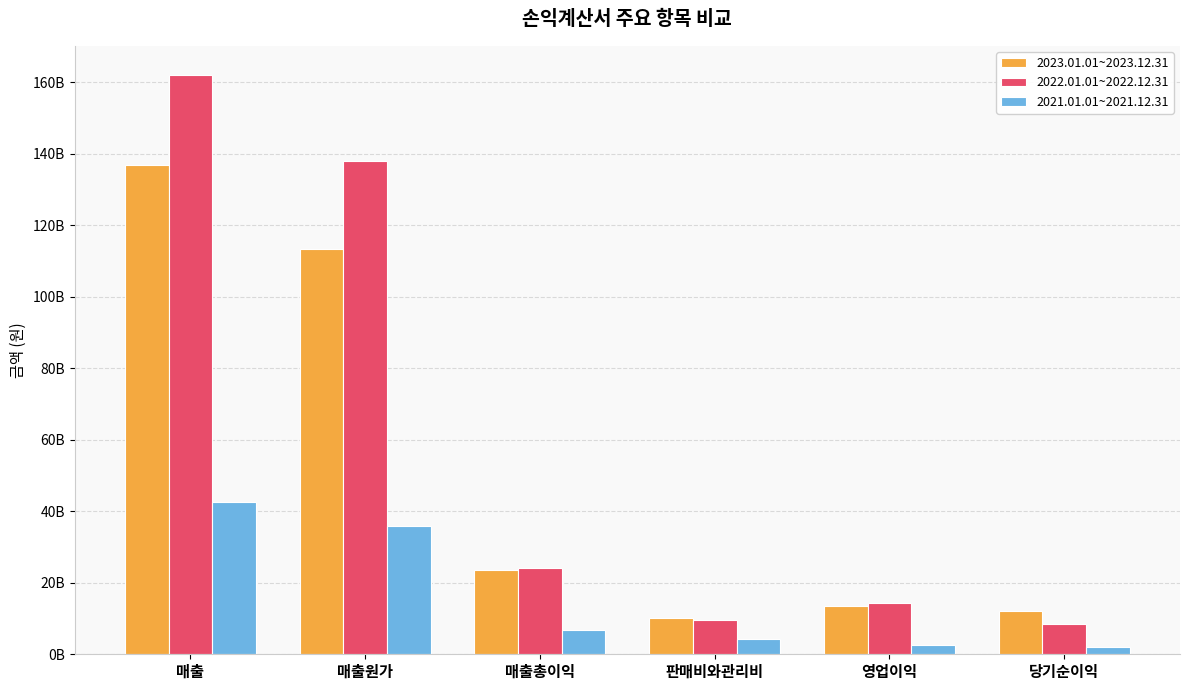

What is the difference between the maximum and minimum values in the 2022.01.01~2022.12.31 series?

153576501365